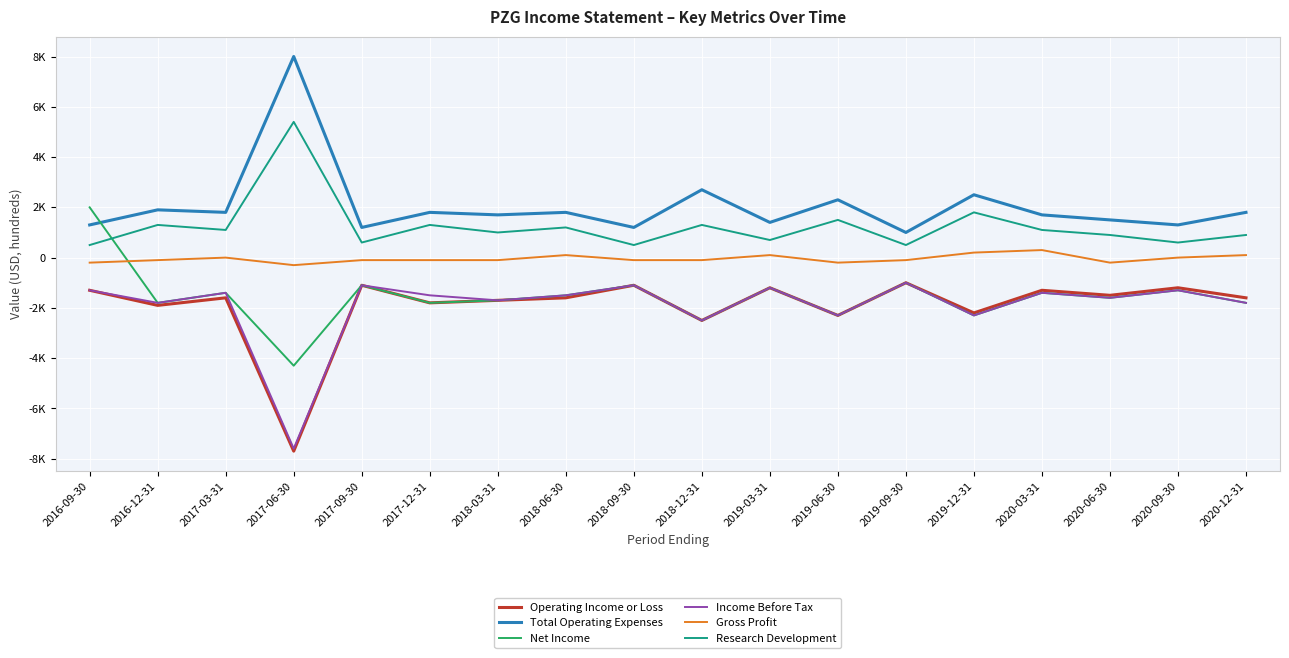

What is the label of the 8th point from the left?

2018-06-30